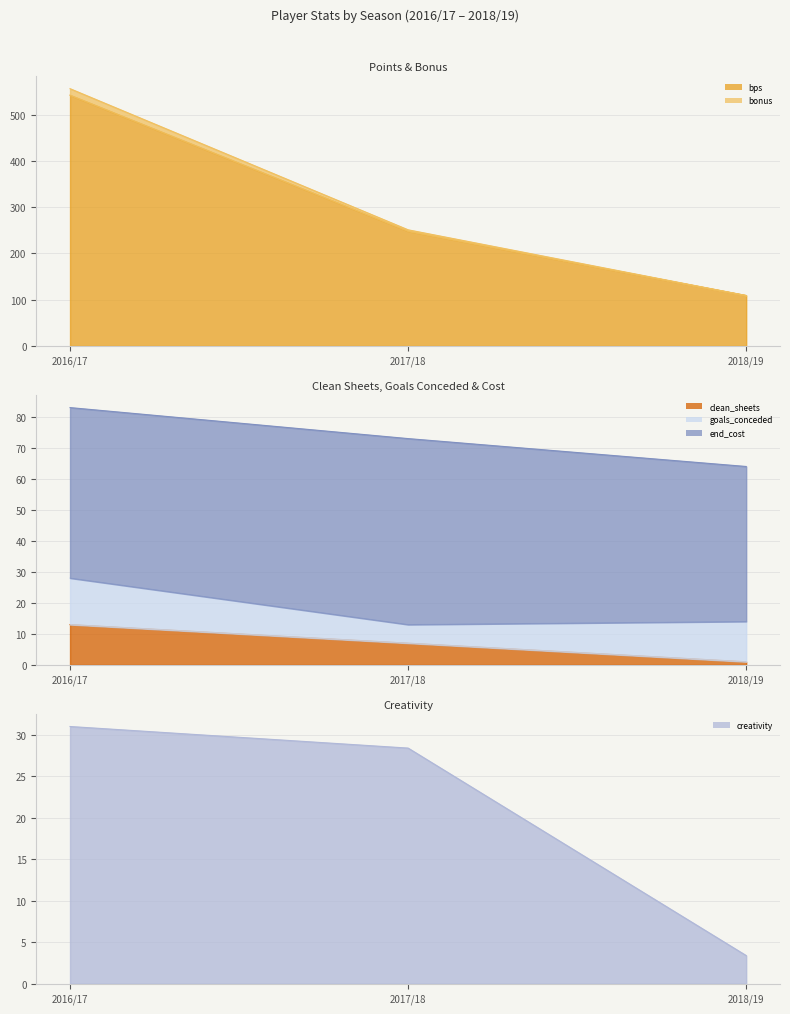

Which category has the highest value in the bps series?

2016/17